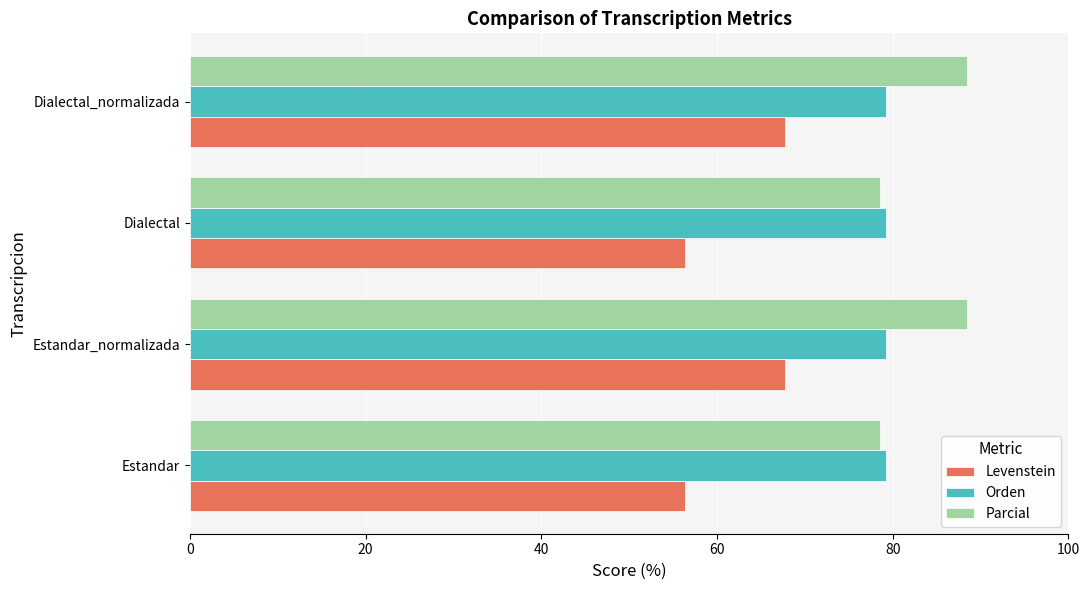

Which series has the widest spread of values?

Levenstein